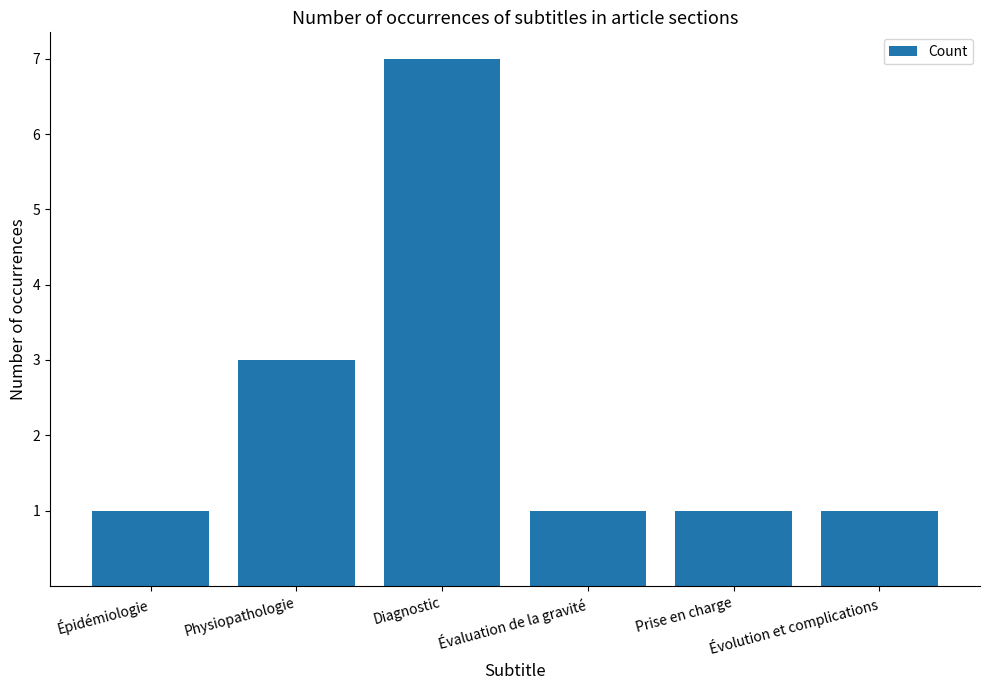

The value at Diagnostic is 4. True or false?

False